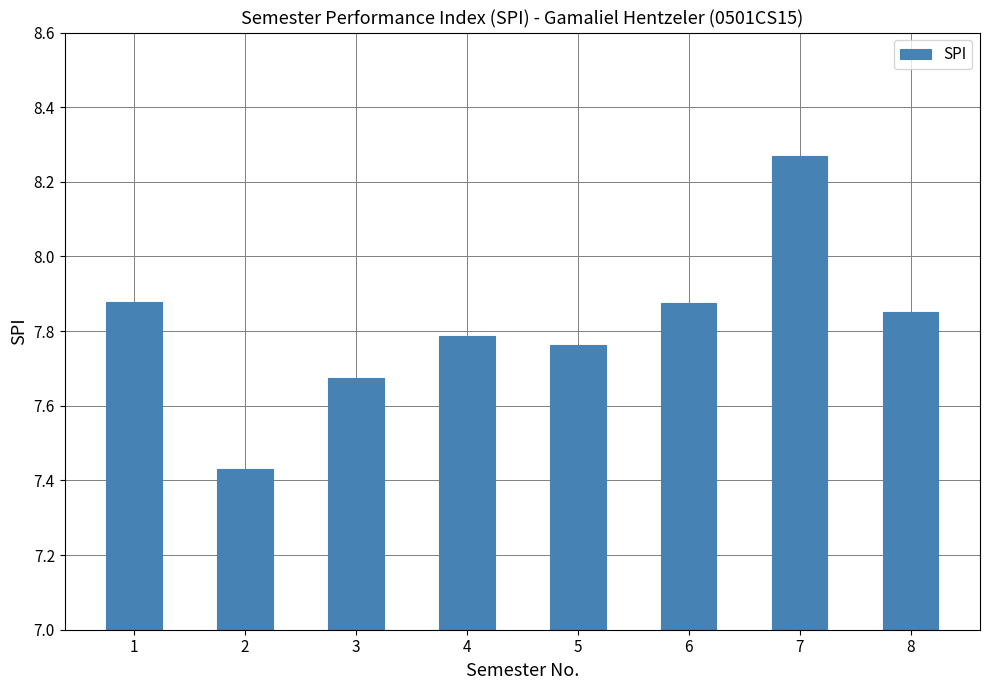

What is the sum of all values?

62.5